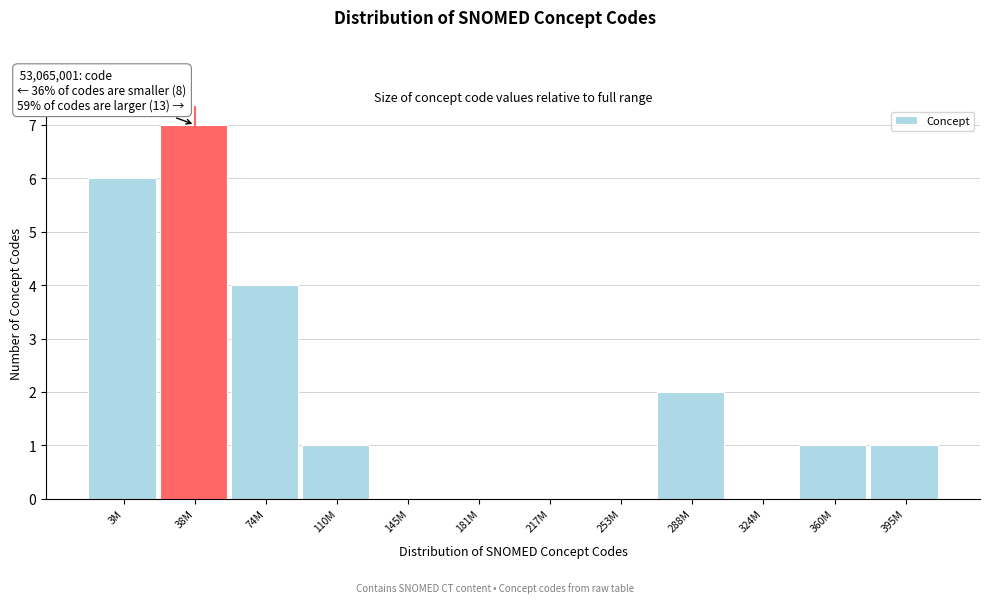

Reading left to right, list all the values displayed in this chart.

3M=6	38M=7	74M=4	110M=1	145M=0	181M=0	217M=0	253M=0	288M=2	324M=0	360M=1	395M=1